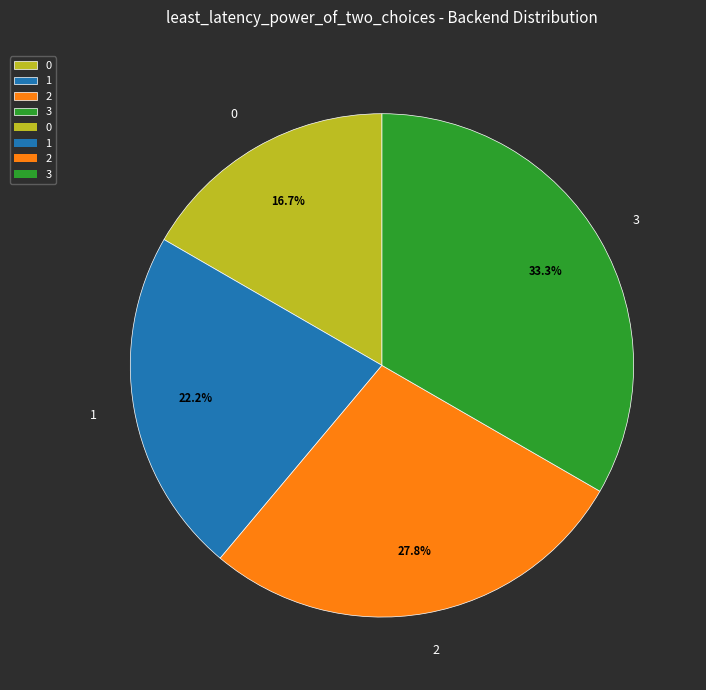

How much of the chart is everything except 2?

72.2%